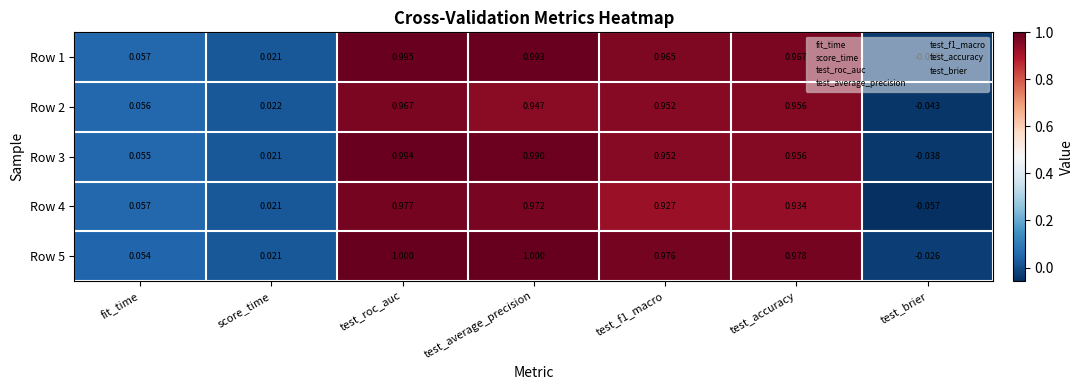

At which category is the sum across all series the highest?

test_roc_auc